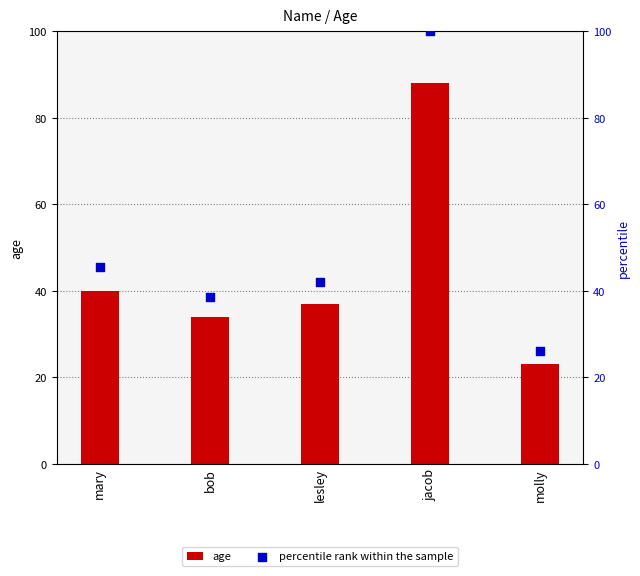

Which series has the widest spread of Y values?

percentile rank within the sample